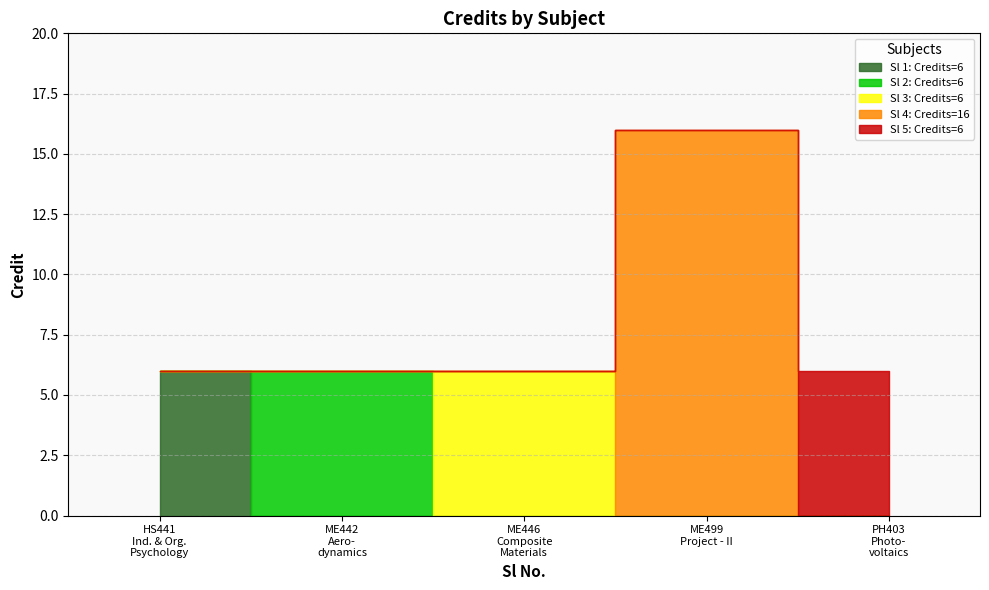

List the labels in order of value, largest first.

4, 1, 2, 3, 5